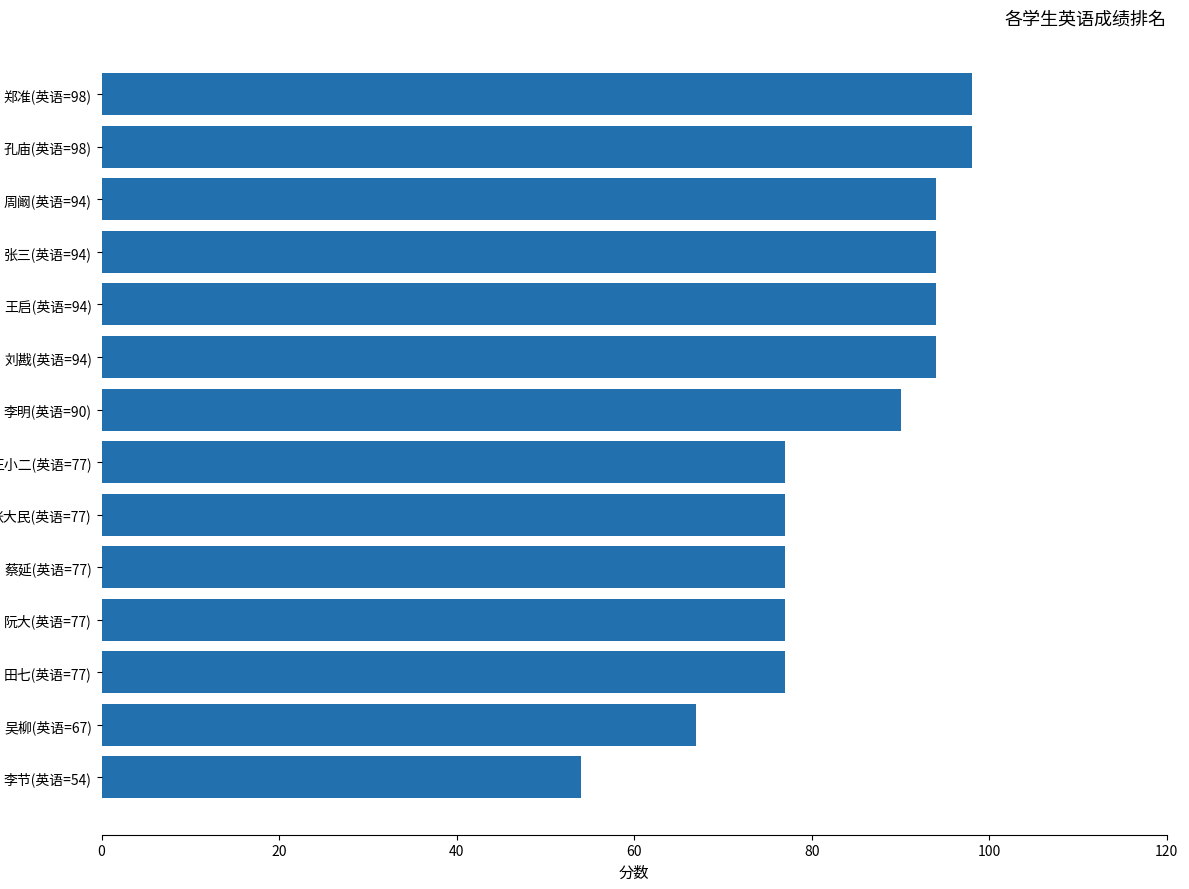

Reading top to bottom, list all the values displayed in this chart.

98	98	94	94	94	94	90	77	77	77	77	77	67	54